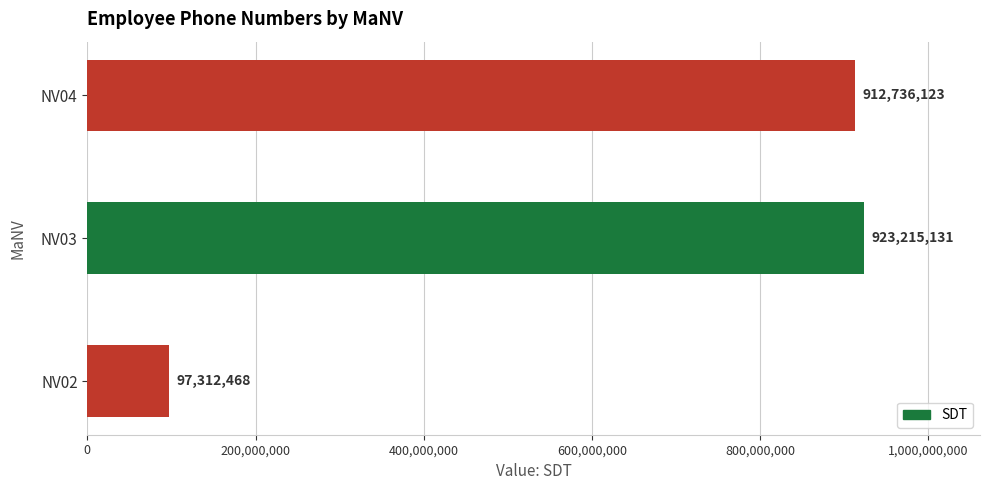

Reading top to bottom, what are all the values shown in this chart?

NV04=912736123	NV03=923215131	NV02=97312468